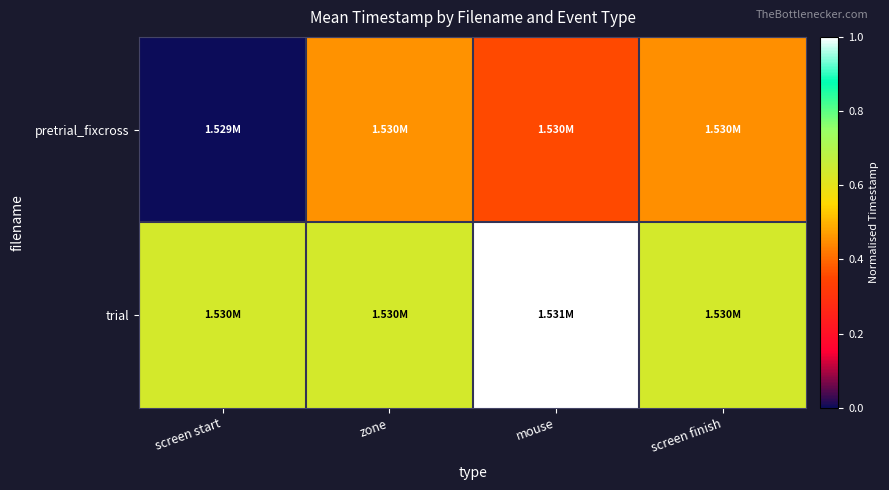

Between mouse and screen finish, which series saw the biggest shift?

trial